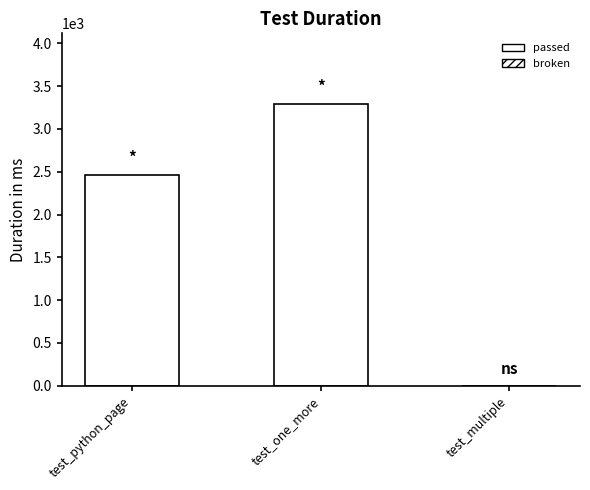

Reading left to right, transcribe all the data shown in this chart.

2465	3293	3